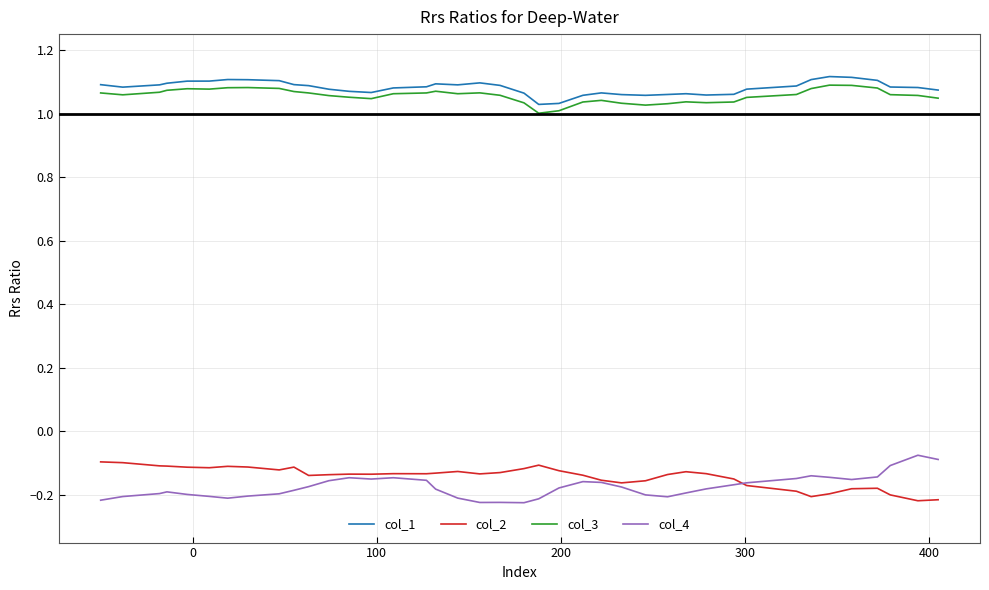

True or false: col_2 and col_1 cross at least once.

False